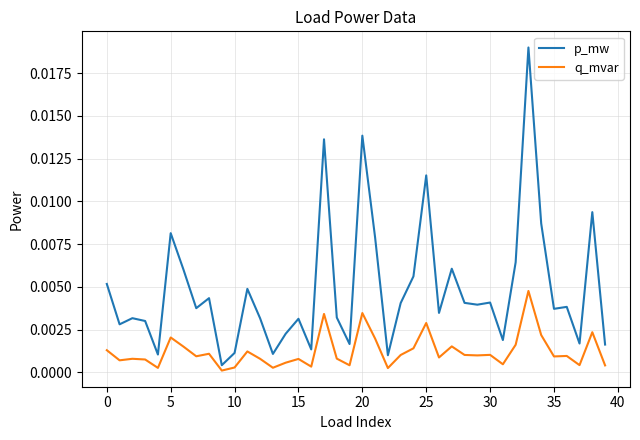

List the series in order of their peak value, highest first.

p_mw, q_mvar